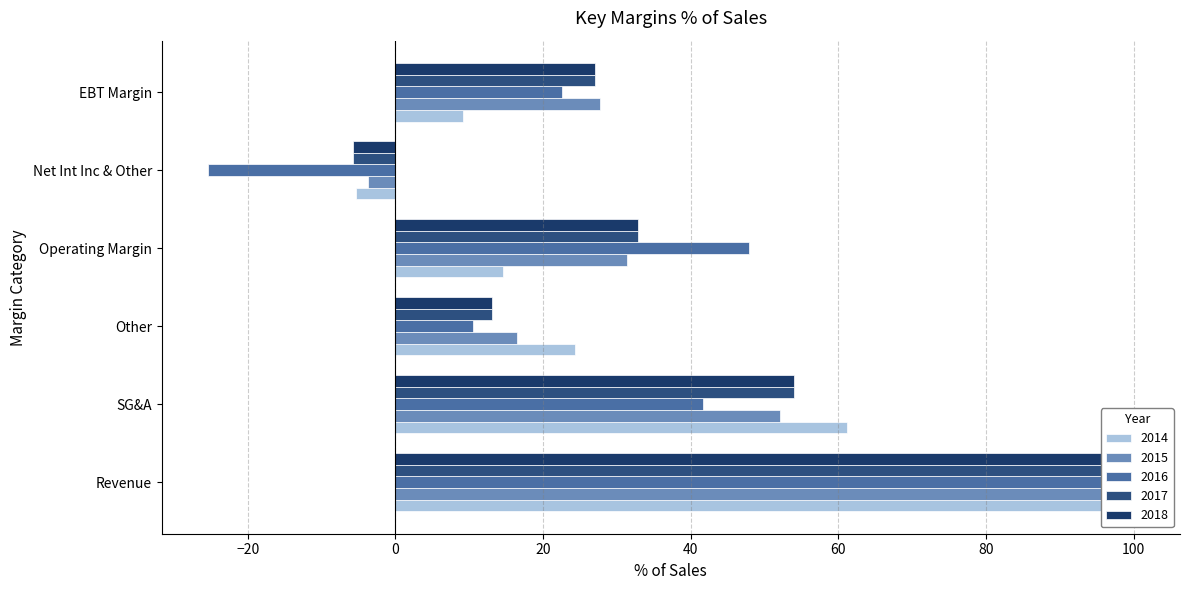

What is the maximum value shown in the chart?

100.0